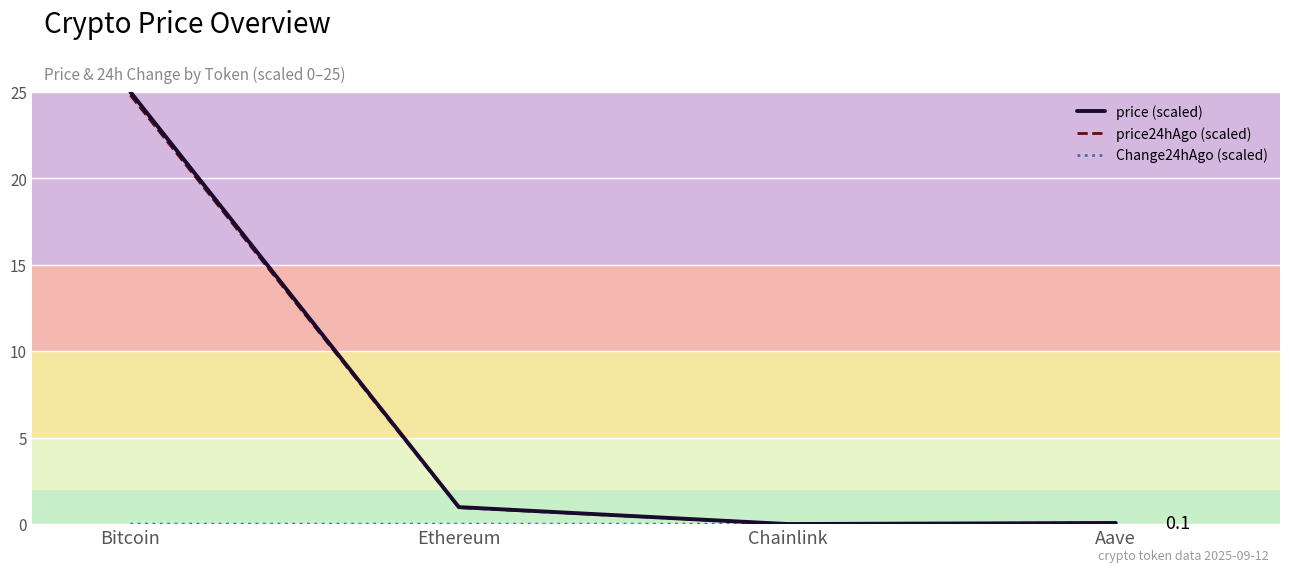

True or false: Change24hAgo (scaled) has more than 0 points higher than both neighbors.

False